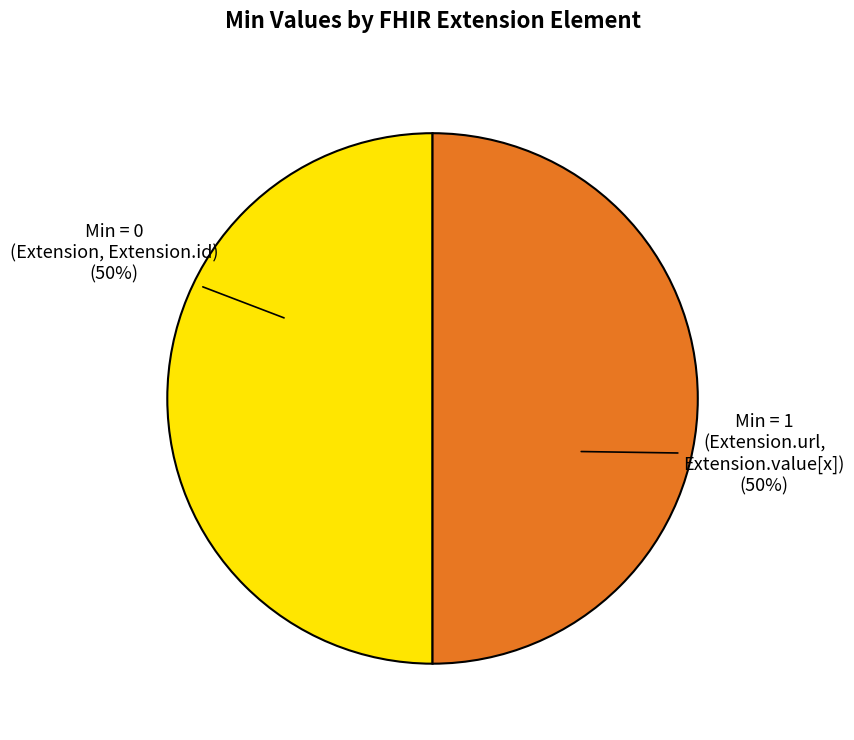

How many segments does this pie chart have?

2